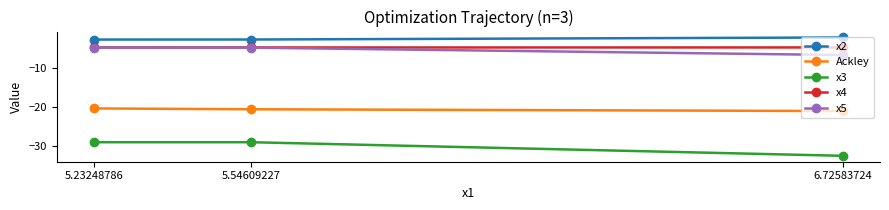

What is the approximate value of x4 at 6.72583724?

-4.7